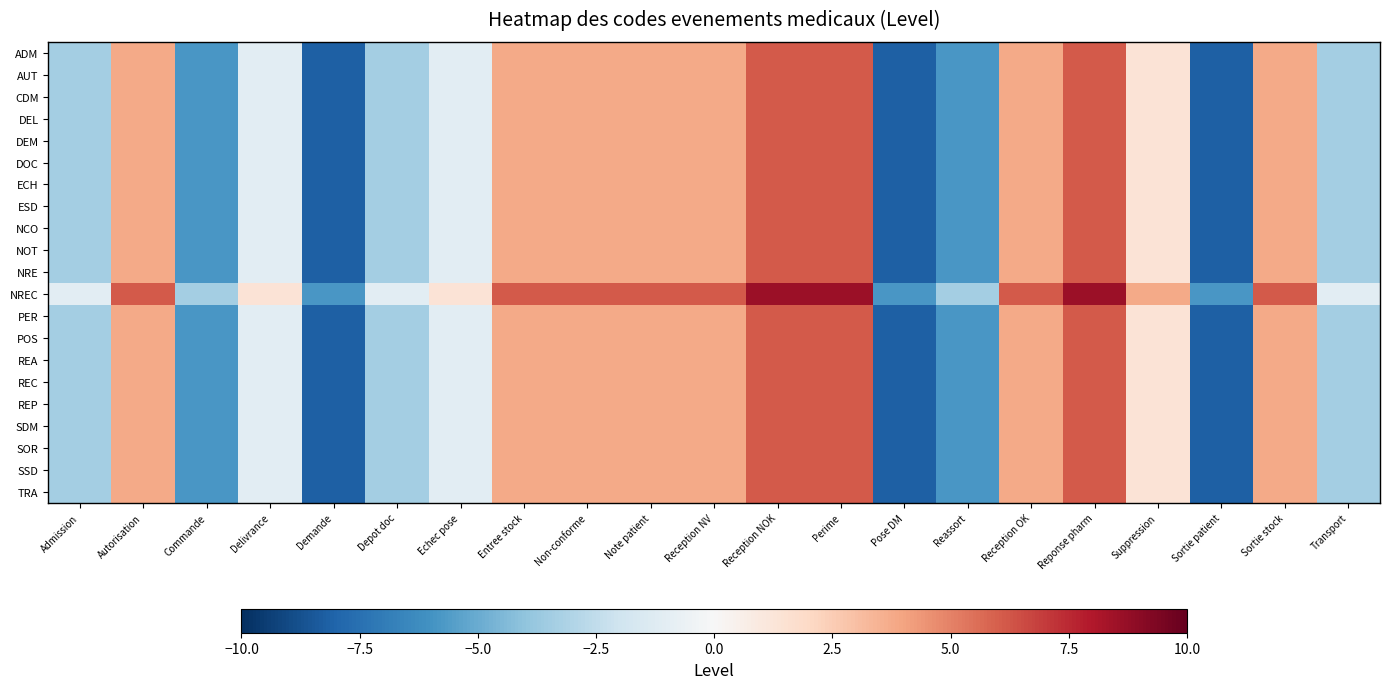

Which has a higher value, Entree stock or Reception NV?

Entree stock